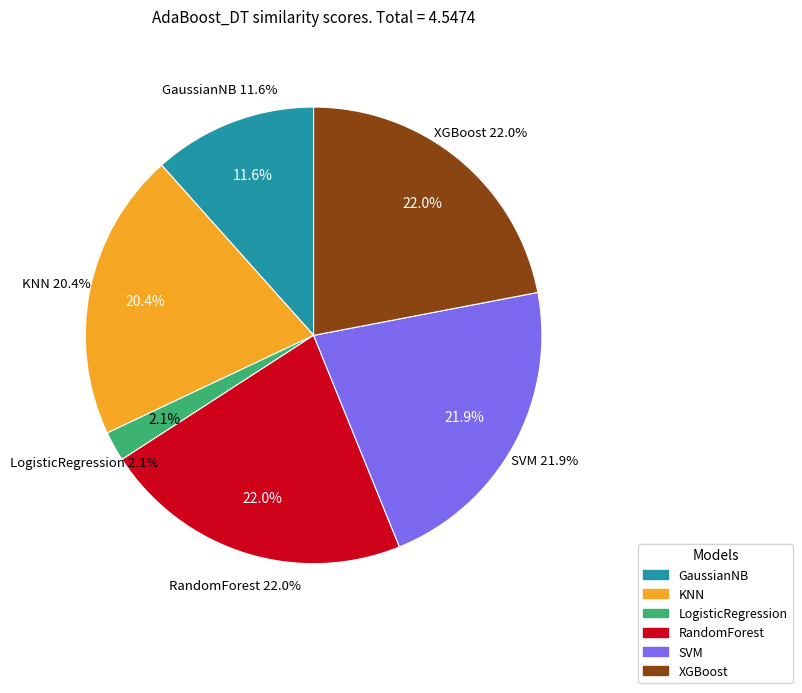

To the nearest percent, what is the difference between the largest and smallest slice percentages?

20%